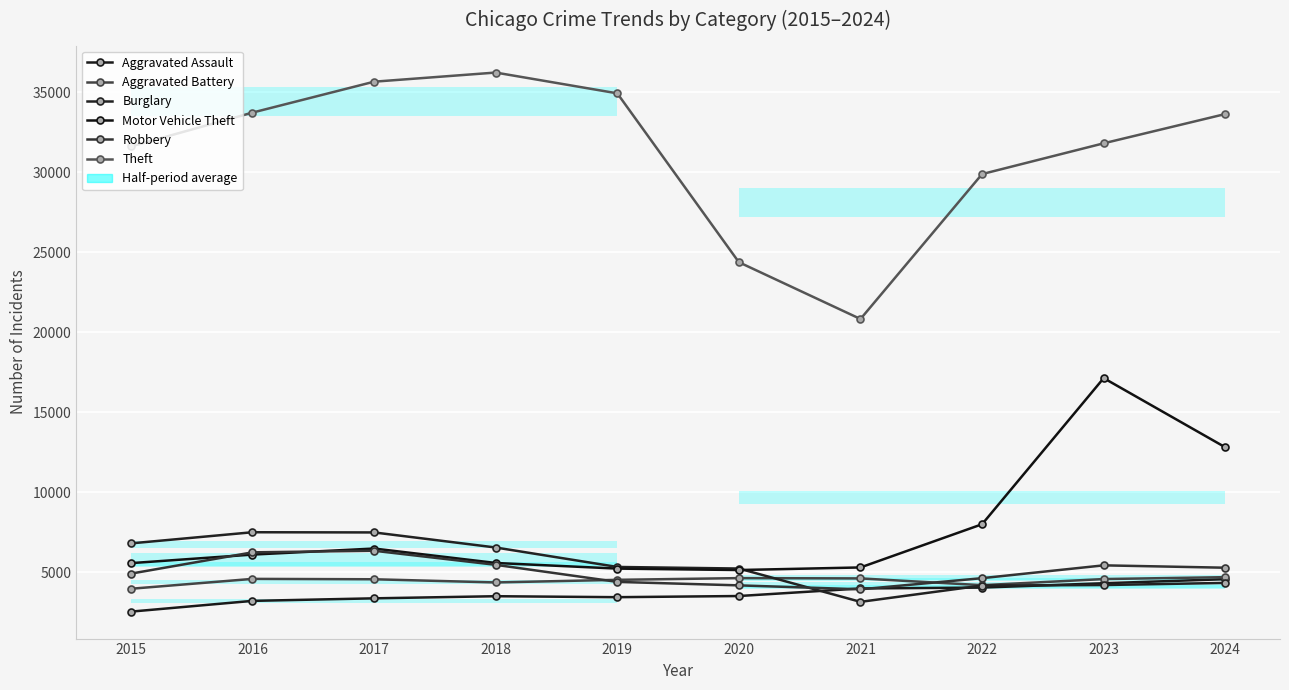

Is it true that Aggravated Battery equals 5863 at 2015?

False